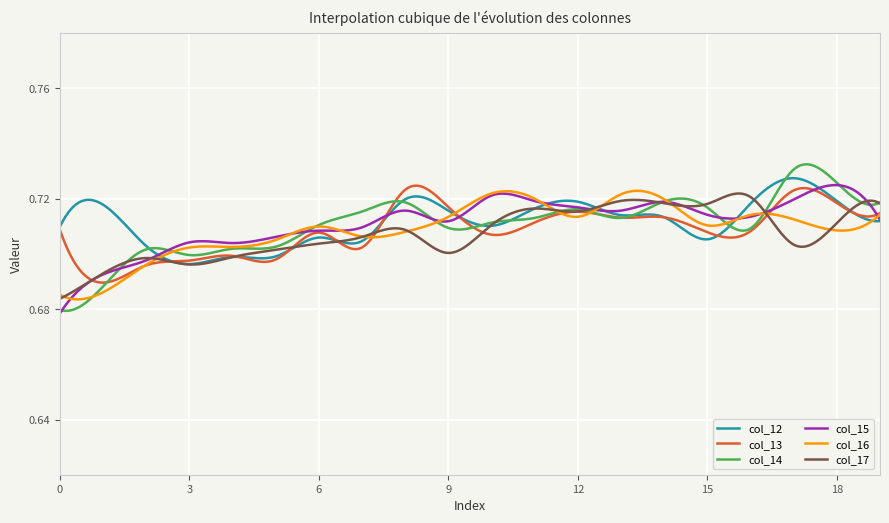

How many col_15 values are between 0 and 1?

300